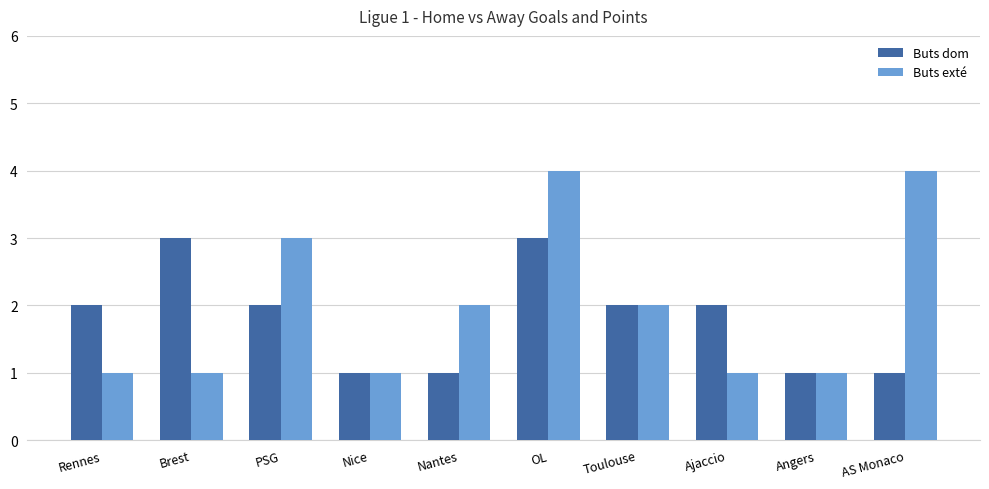

At which category is the sum across all series the highest?

OL